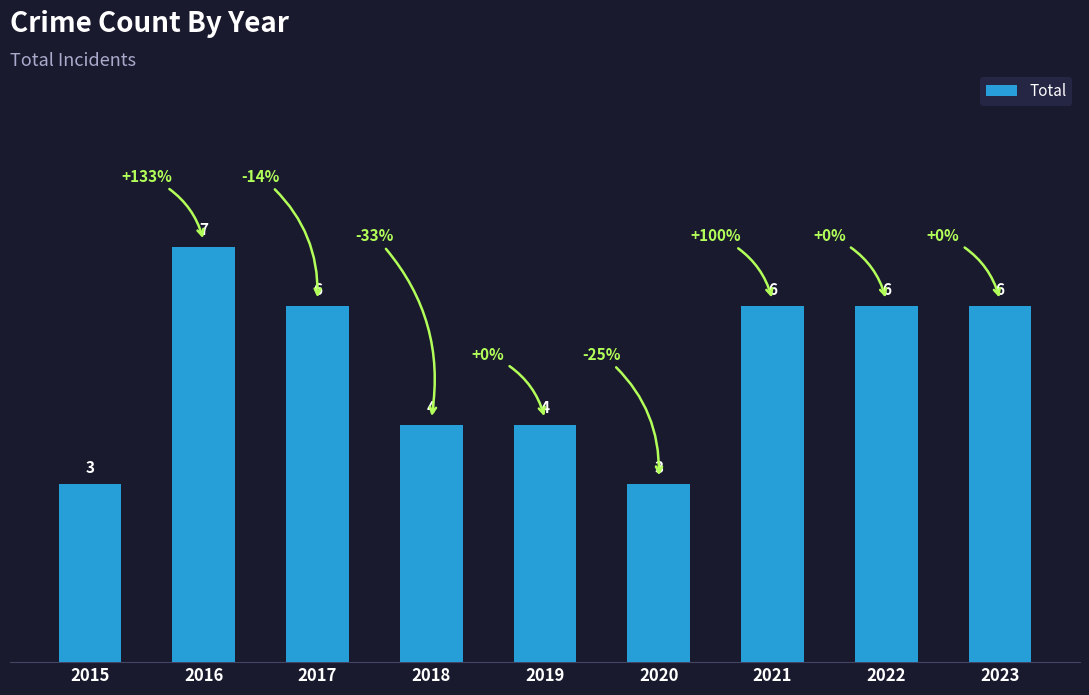

What is the value of the 9th bar from the left?

6